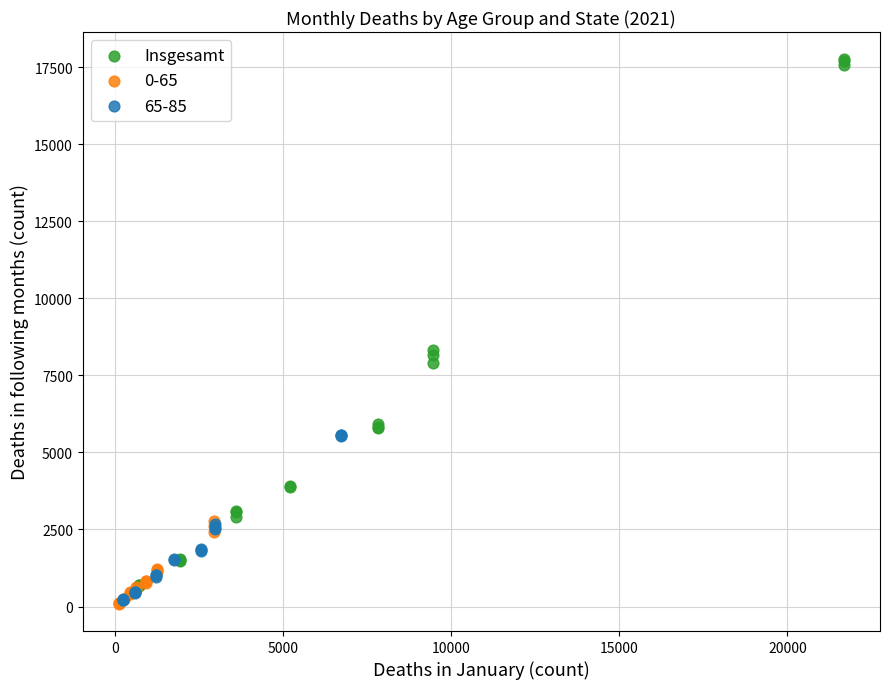

Which series reaches the maximum Y coordinate?

Insgesamt